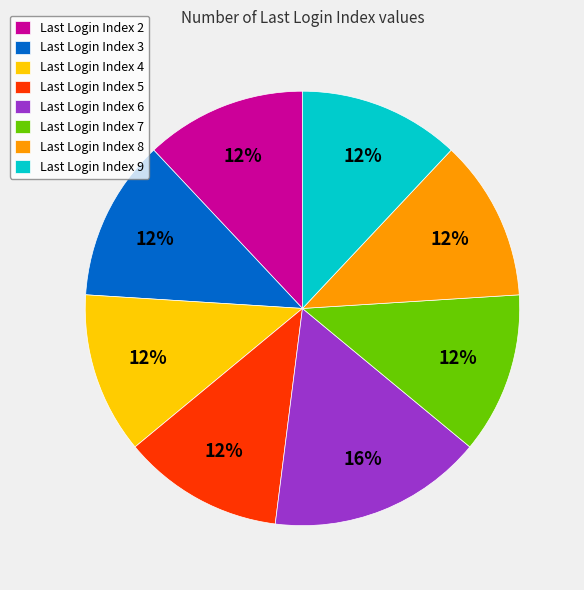

Is there any slice that represents more than half of the pie?

No